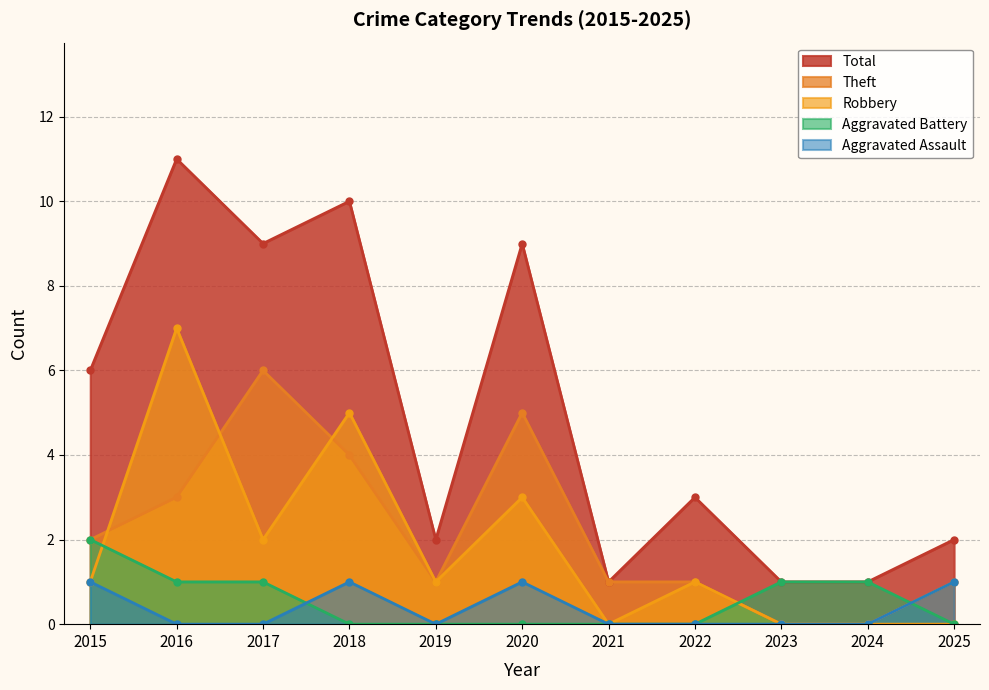

Which series ends up on top after the final intersection of Robbery and Aggravated Battery?

Aggravated Battery